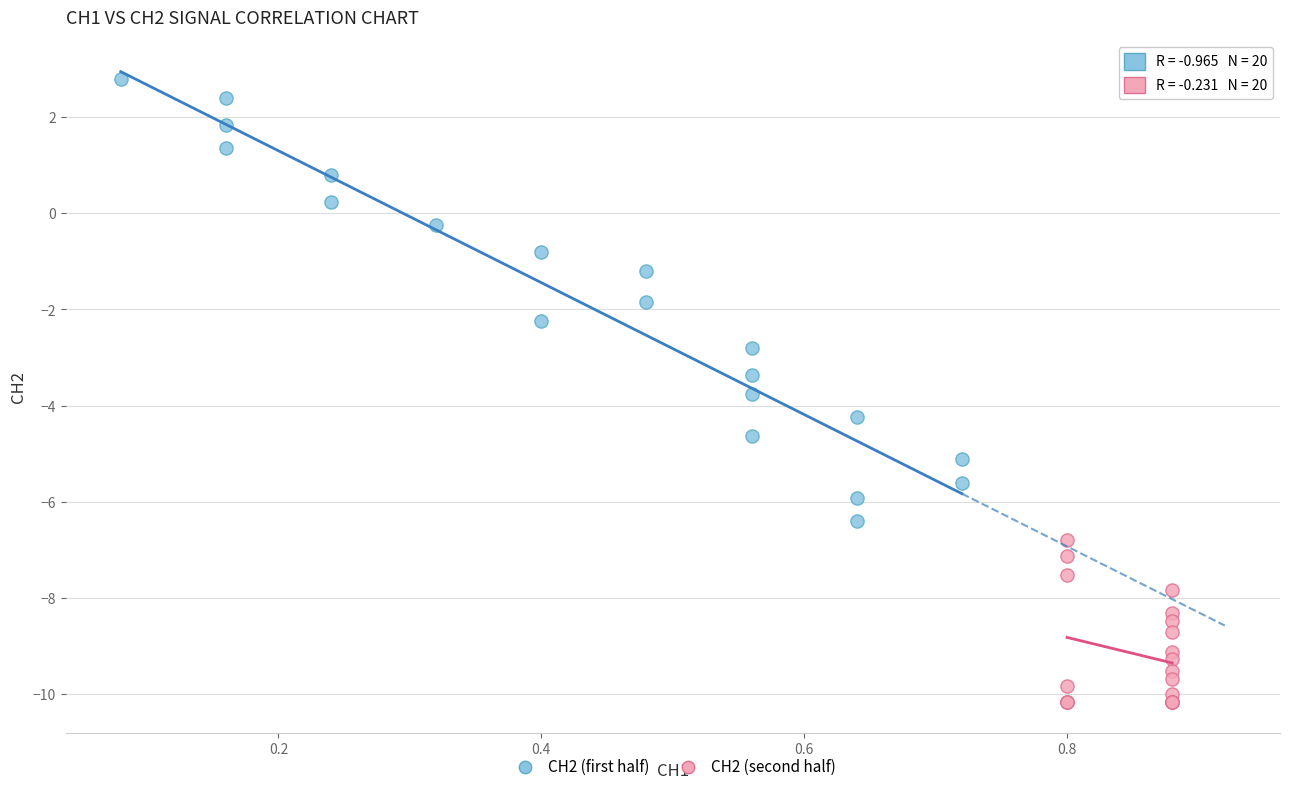

What are all the series names shown in the legend?

CH2 (first half), CH2 (second half)